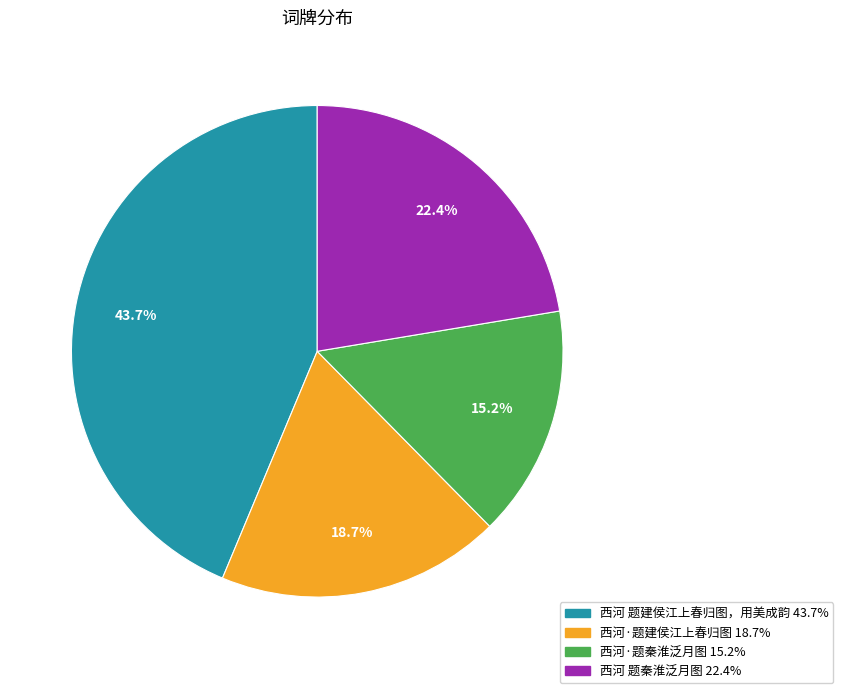

To the nearest percent, what is the average slice percentage?

25%